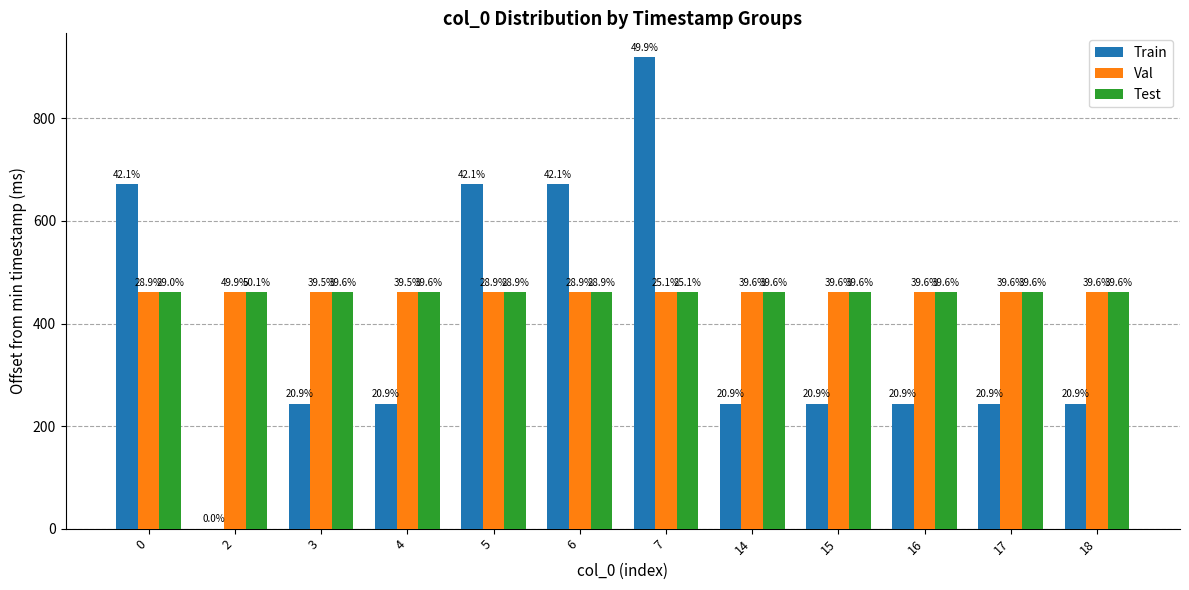

What is the sum of the Train values at 15 and 14?

488